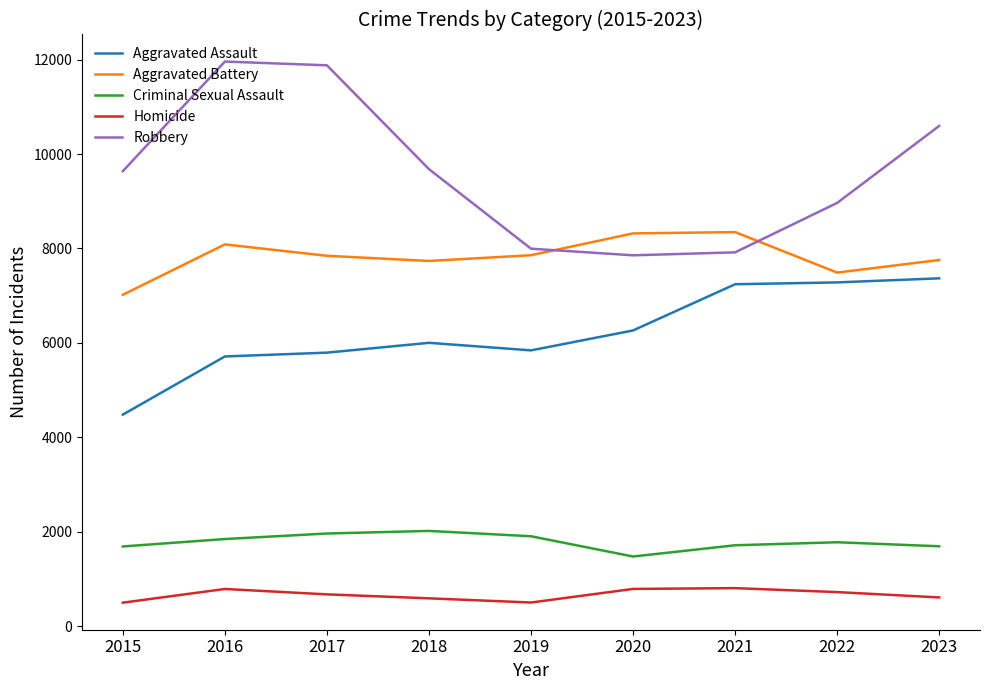

At which label is Robbery closest to 9907?

2018